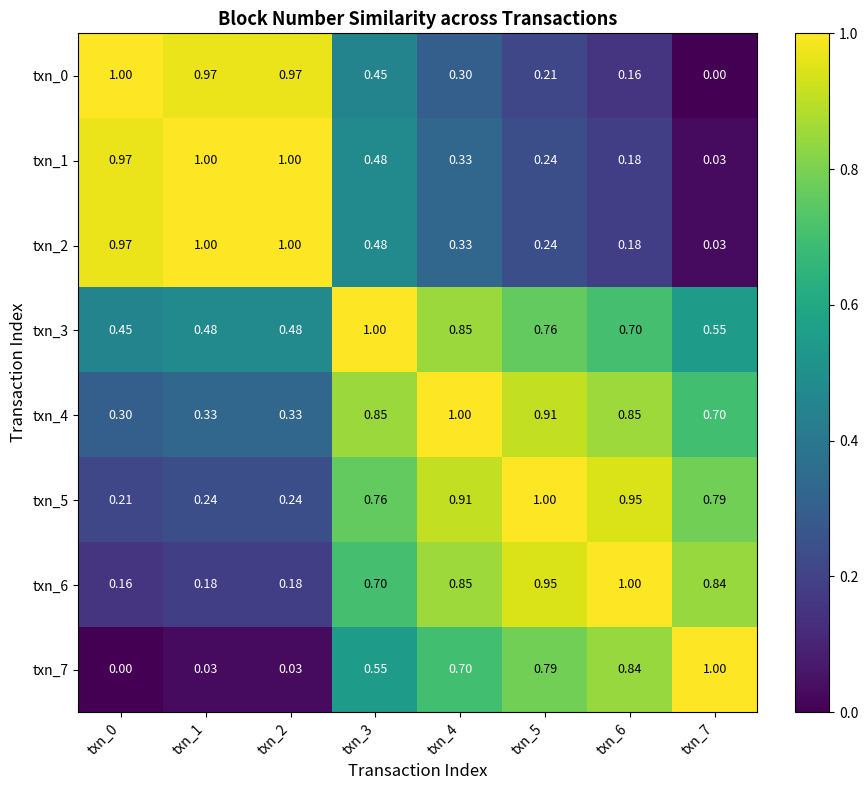

Is the value of txn_3 at txn_4 greater than the value of txn_7 at txn_7?

No